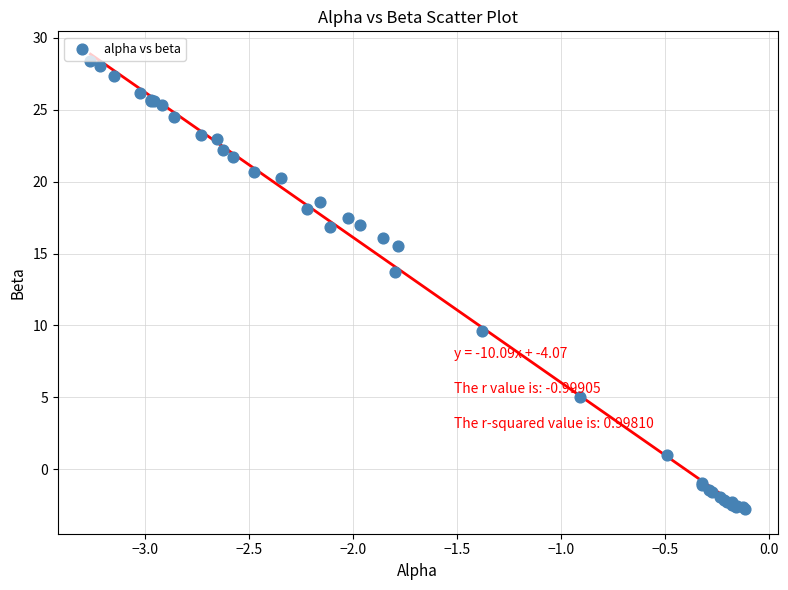

What Y value in the scatter plot is closest to 12?

13.7